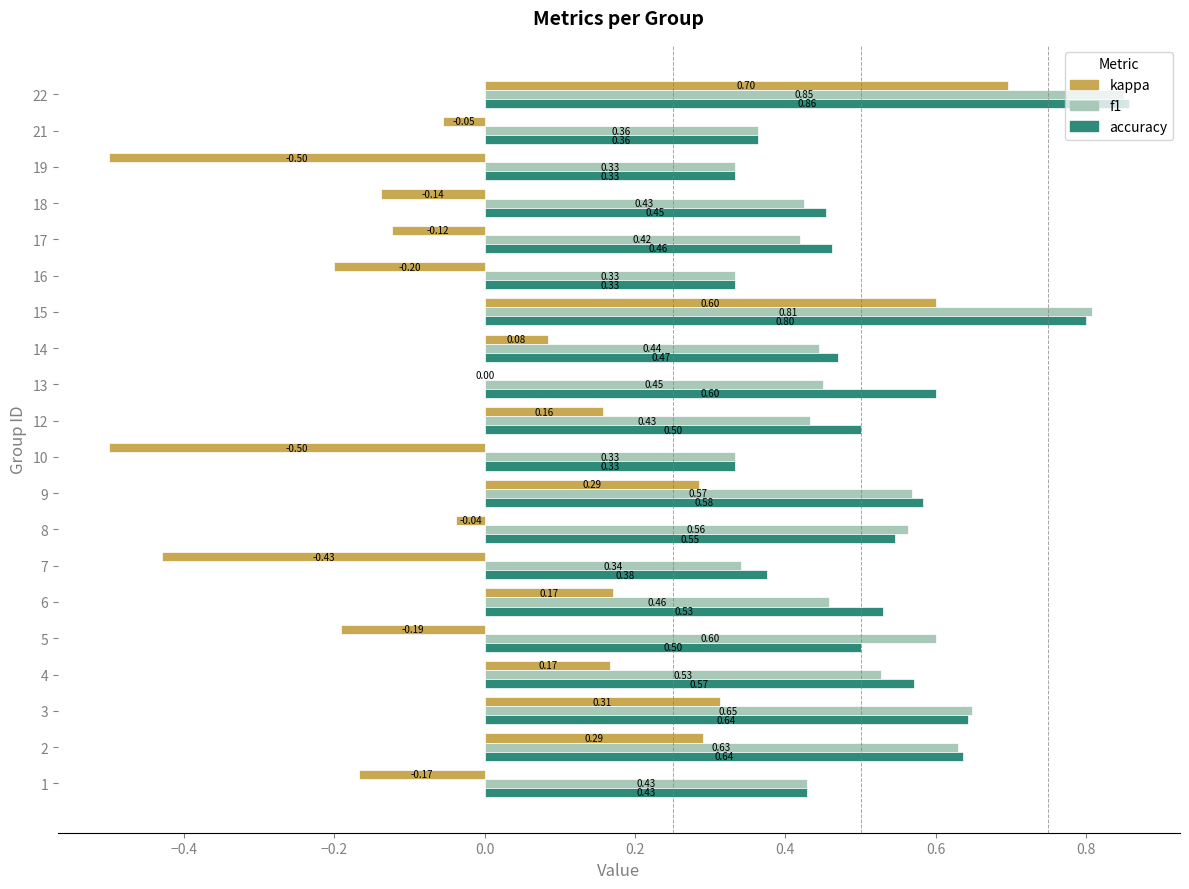

At which category is the sum across all series the highest?

22